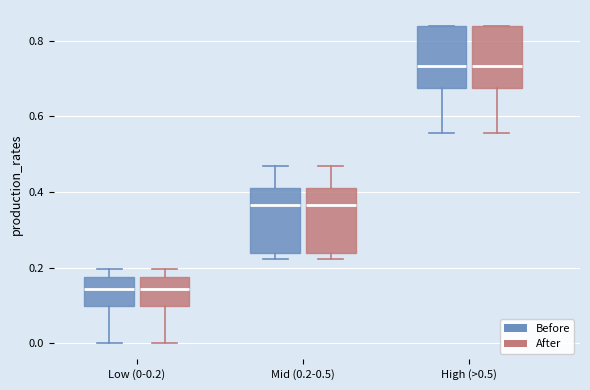

Where is the lower edge of the box for Mid (0.2-0.5) (Before) on the y-axis? The values are not printed on the chart, so give them approximately, as read against the axis.

0.24